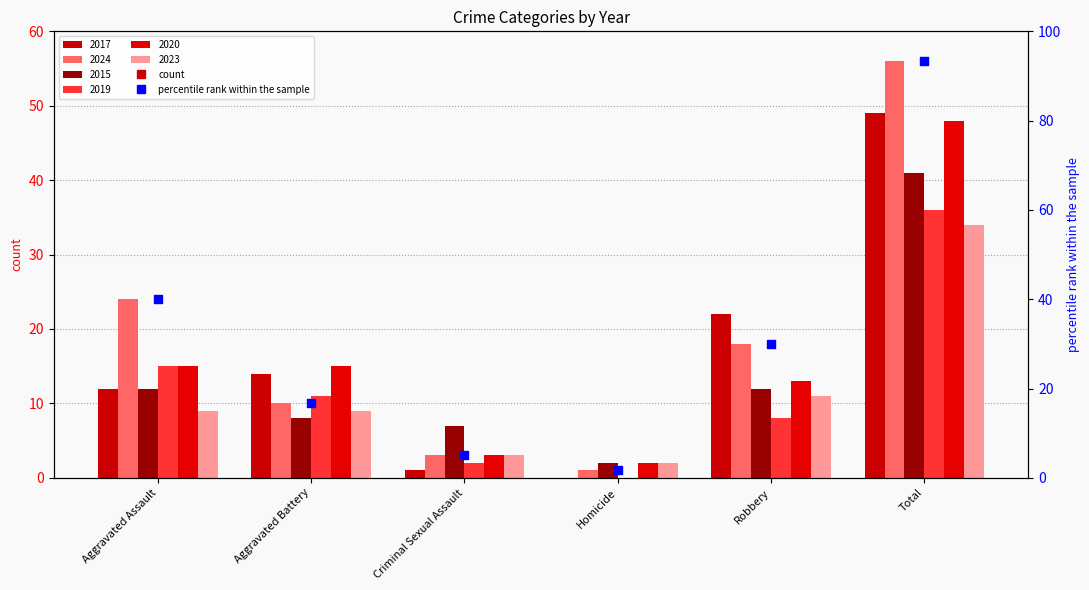

Approximately how many times larger is the value at Aggravated Battery compared to Homicide?

10.0